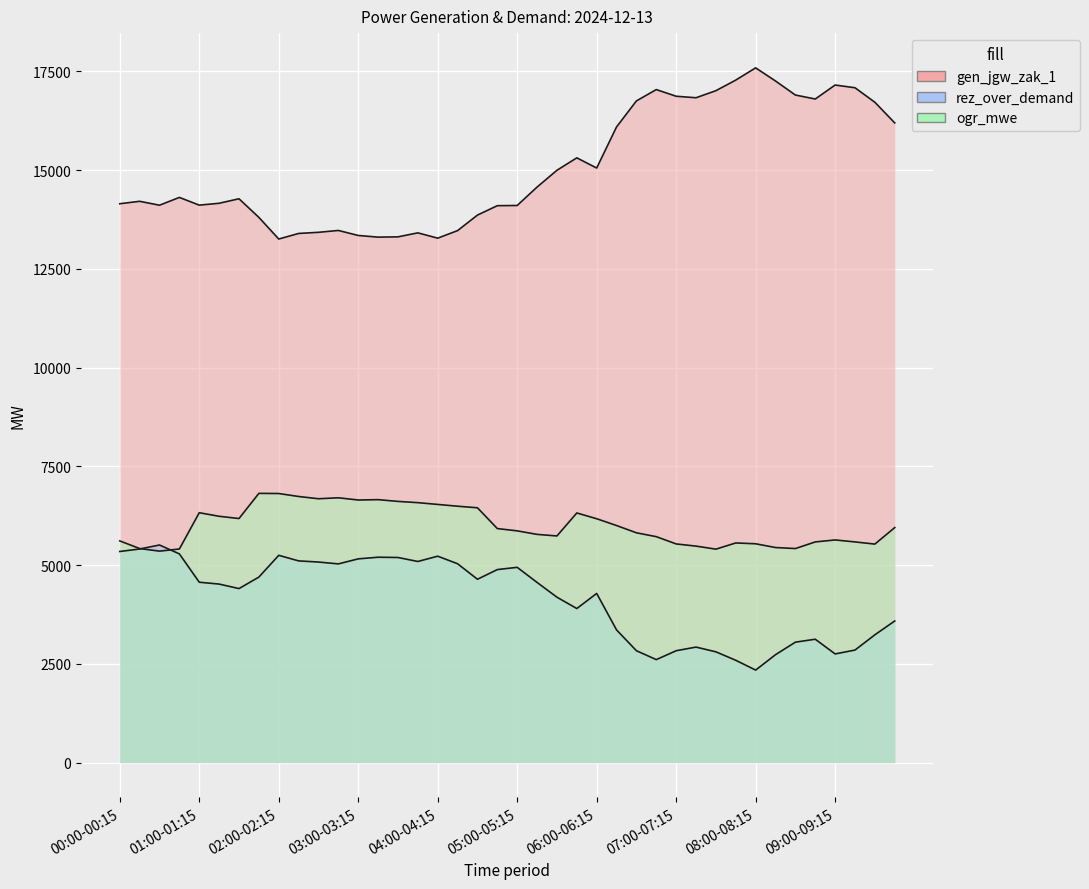

How many lines are shown in the chart?

3